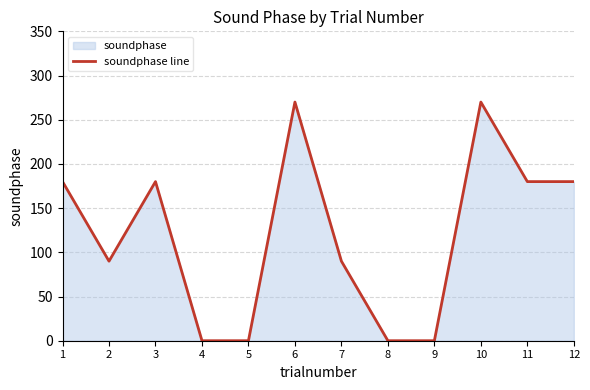

Which category has the lowest value across all series?

4